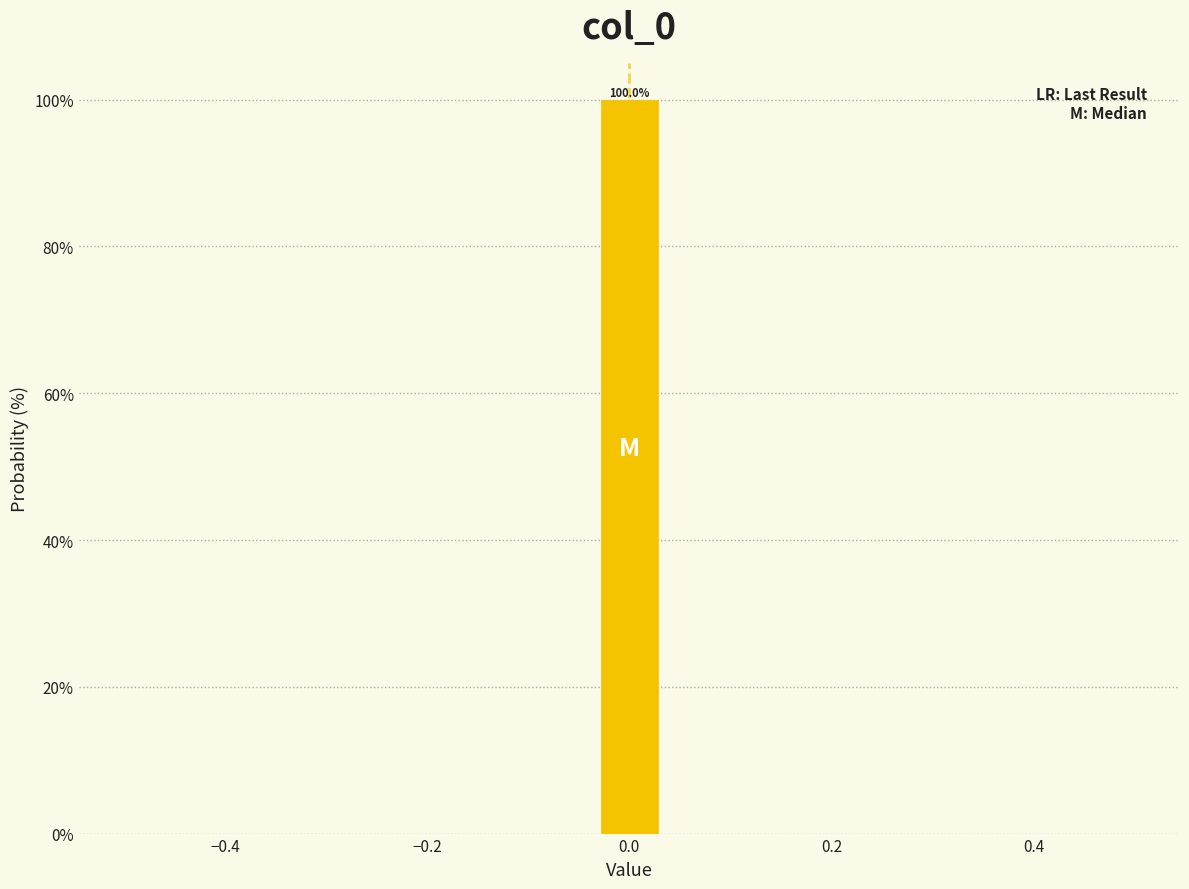

Read against the x-axis, roughly where is the centre of the tallest bar?

0.00